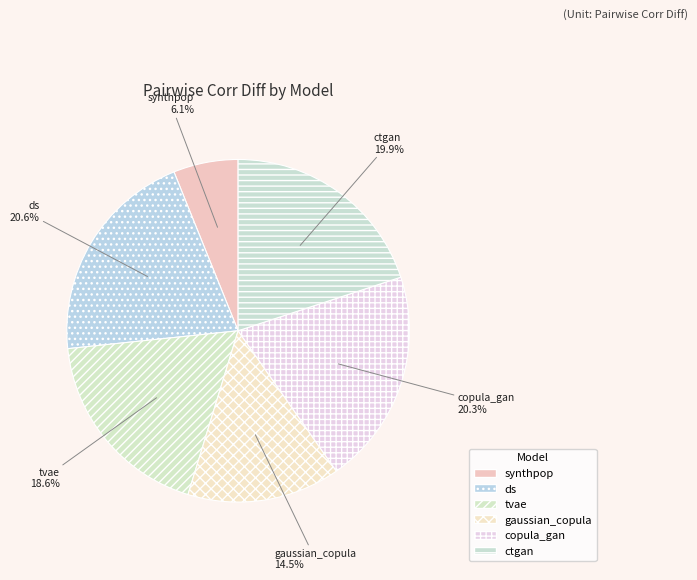

To the nearest percent, what is the difference between the ctgan and tvae slice percentages?

1%